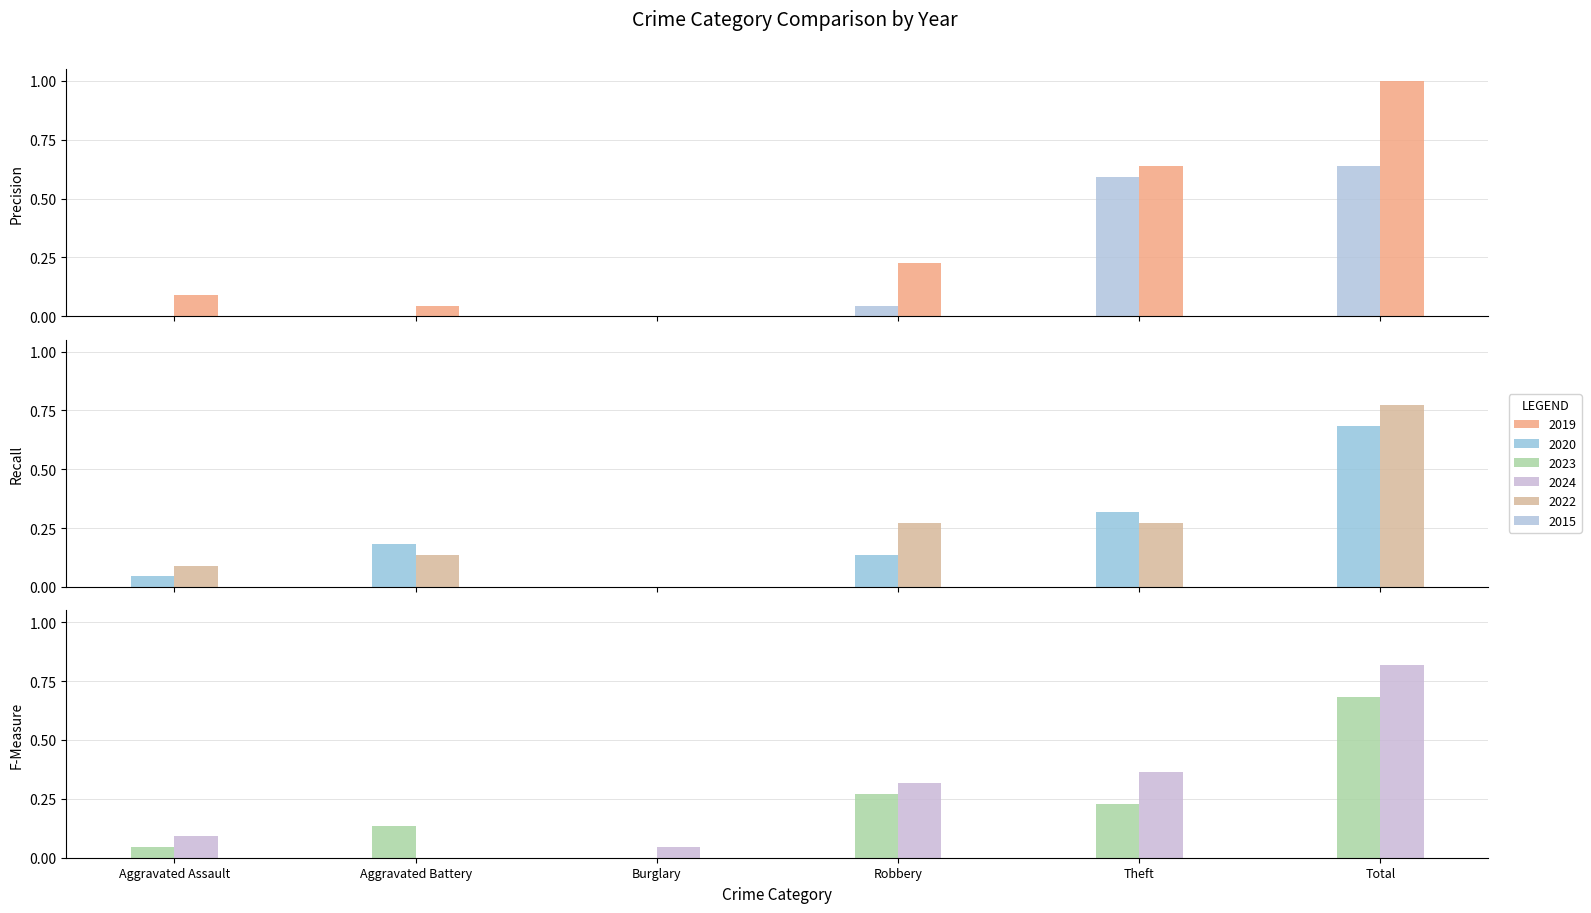

Which series has the widest spread of values?

2019